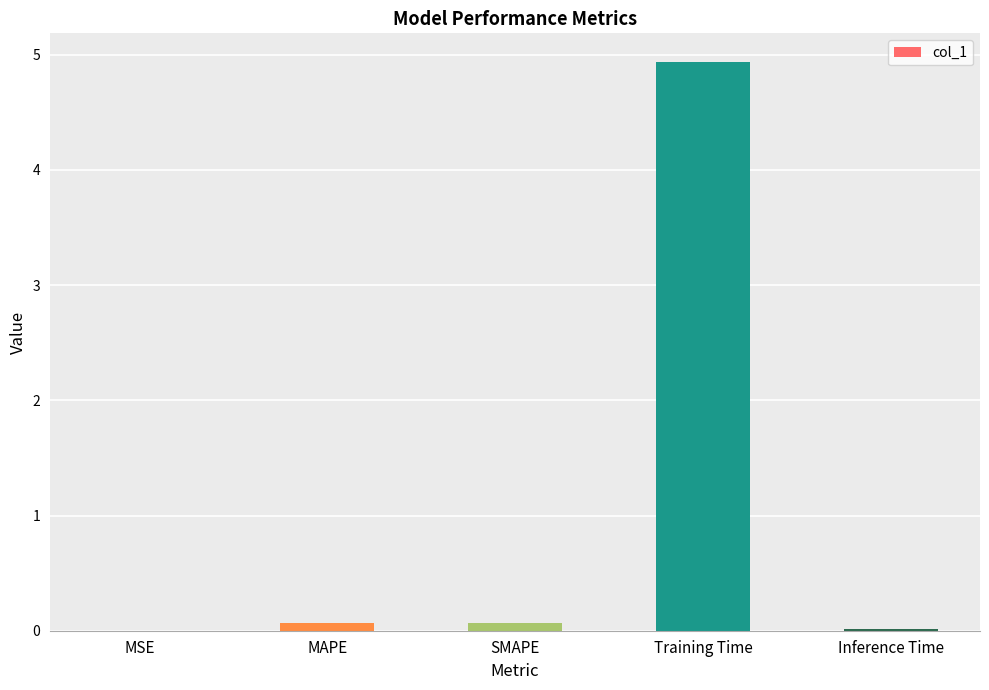

What is the sum of all values?

5.1